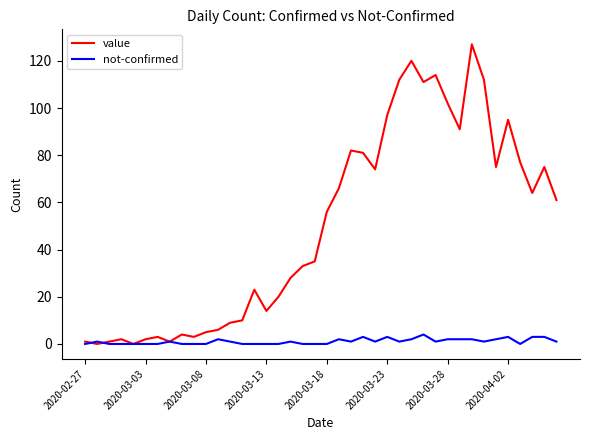

What are all the series names shown in the legend?

value, not-confirmed